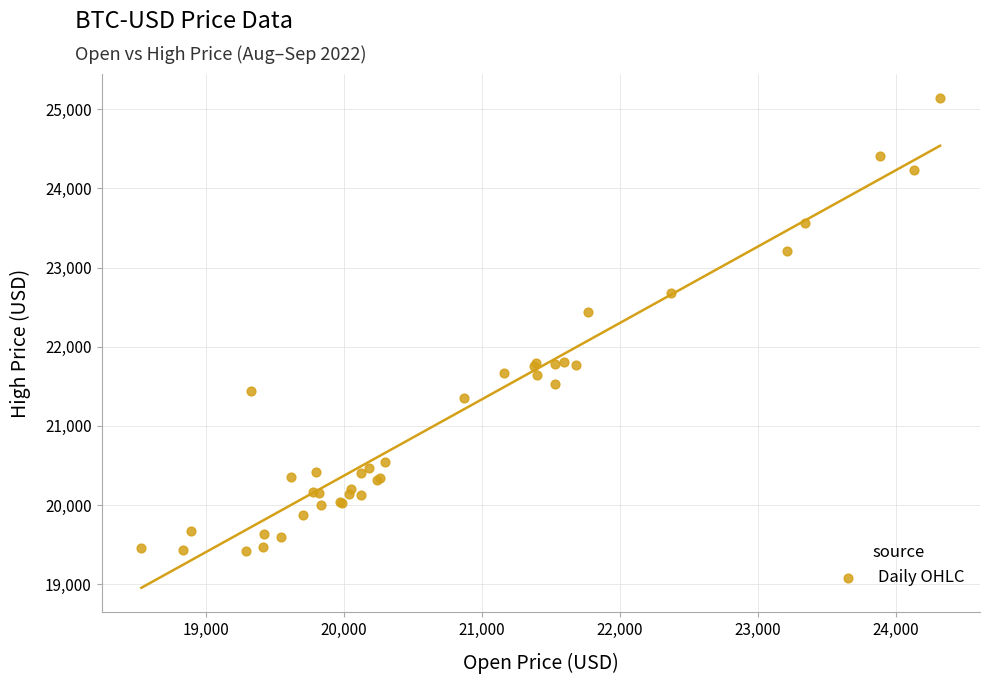

What Y value in the scatter plot is closest to 22276?

22439.2